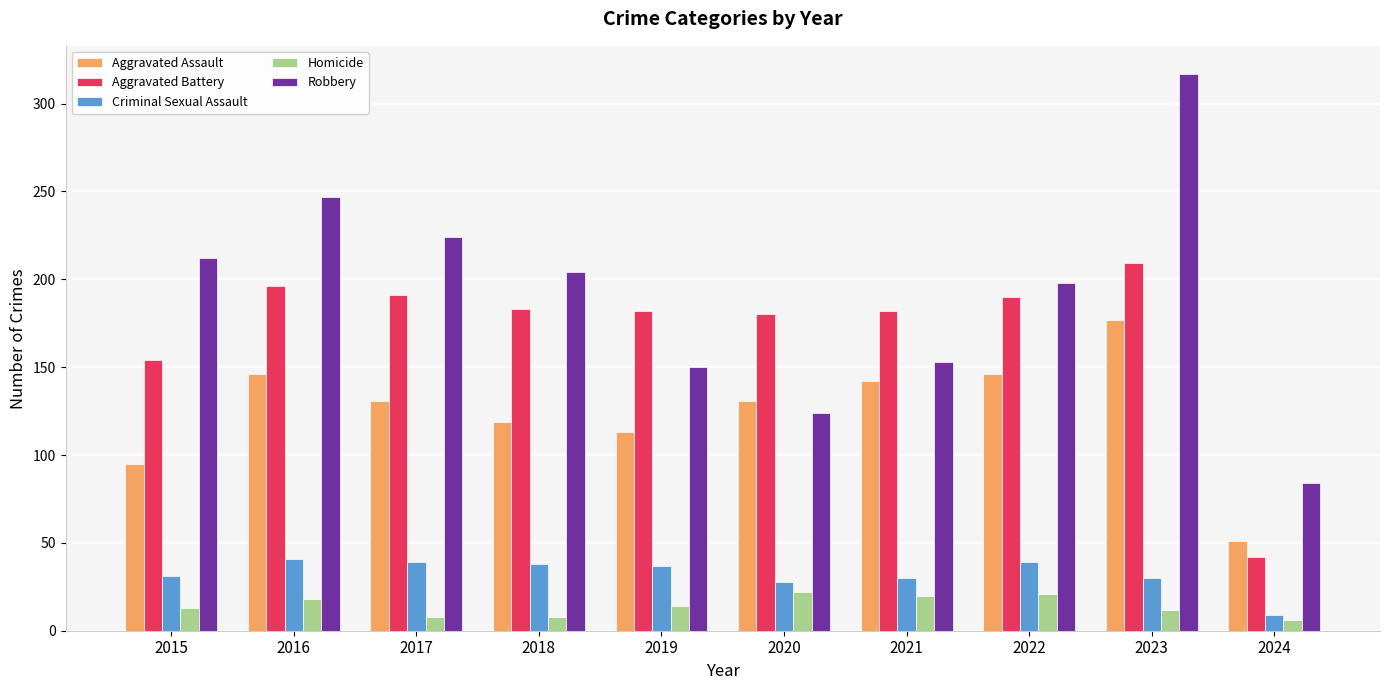

What is the spread (max minus min) of values at 2020?

158